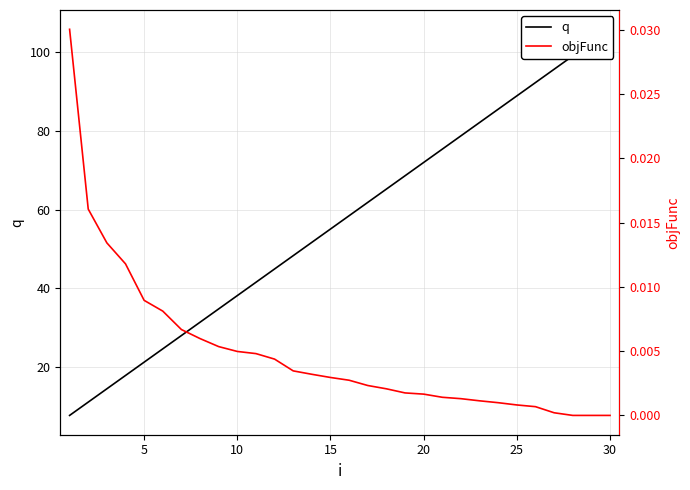

Reading right to left, what are all the values shown in this chart?

q: 105.8	102.4	99.0	95.6	92.2	88.9	85.5	82.1	78.7	75.3	72.0	68.6	65.2	61.8	58.4	55.1	51.7	48.3	44.9	41.6	38.2	34.8	31.4	28.0	24.7	21.3	17.9	14.5	11.1	7.8
objFunc: 0.0	0.0	0.0	0.0	0.0	0.0	0.0	0.0	0.0	0.0	0.0	0.0	0.0	0.0	0.0	0.0	0.0	0.0	0.0	0.0	0.0	0.0	0.0	0.0	0.0	0.0	0.0	0.0	0.0	0.0